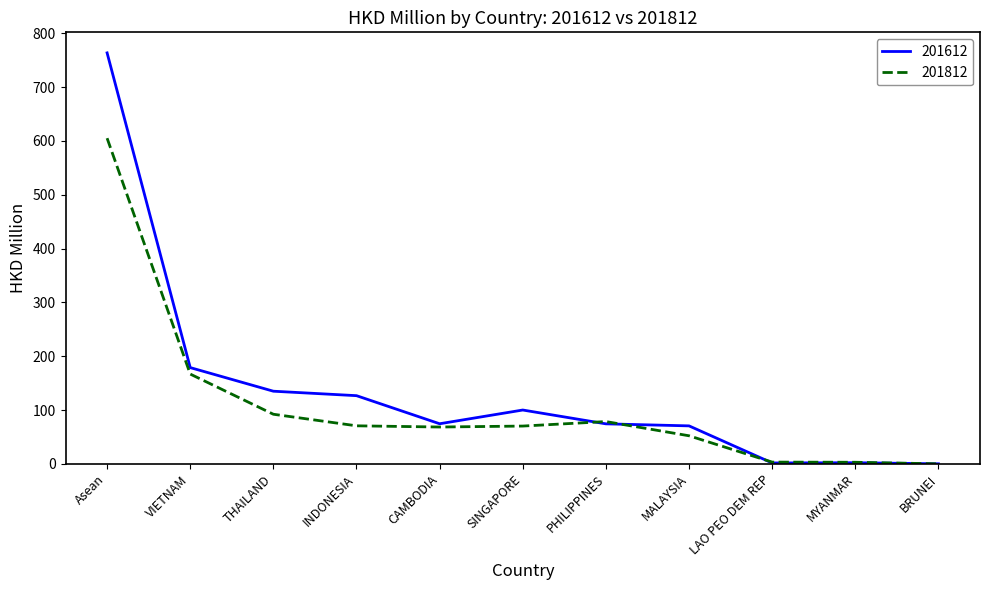

The 201812 series shows 64.4 at THAILAND. True or false?

False